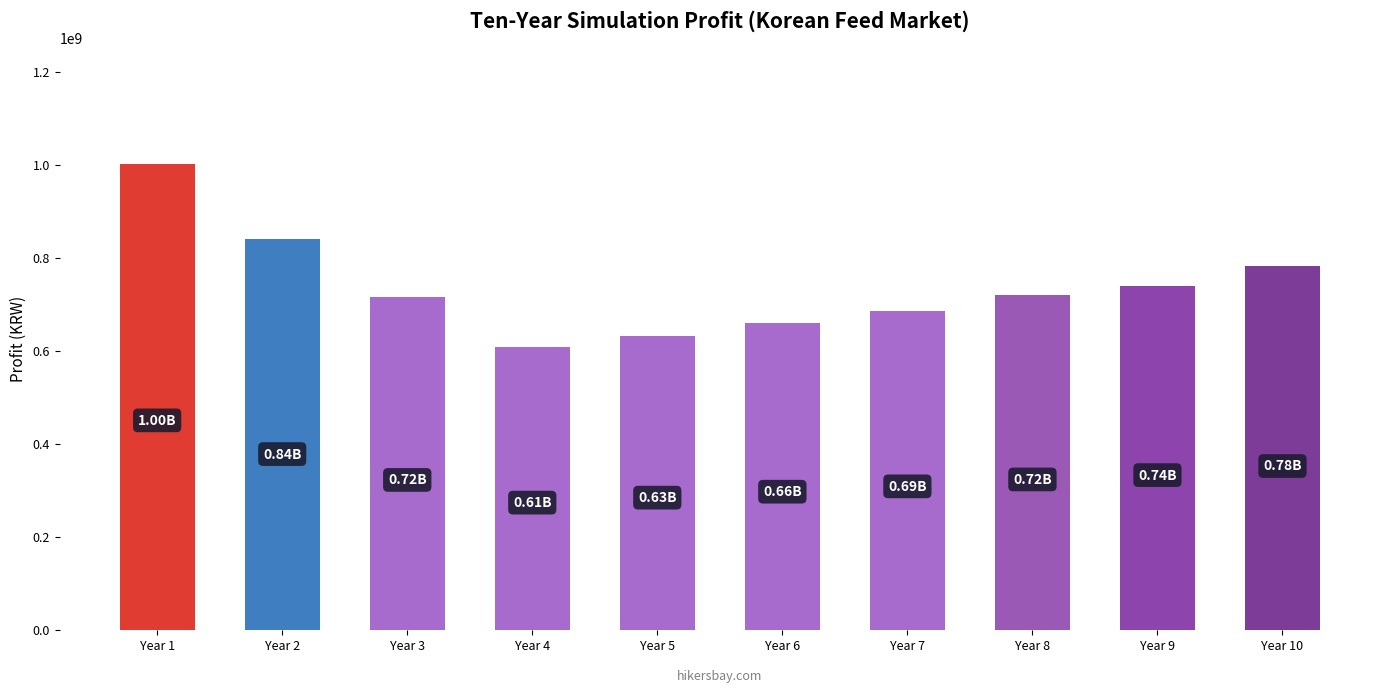

What is the value of the 8th bar from the left?

718878521.8